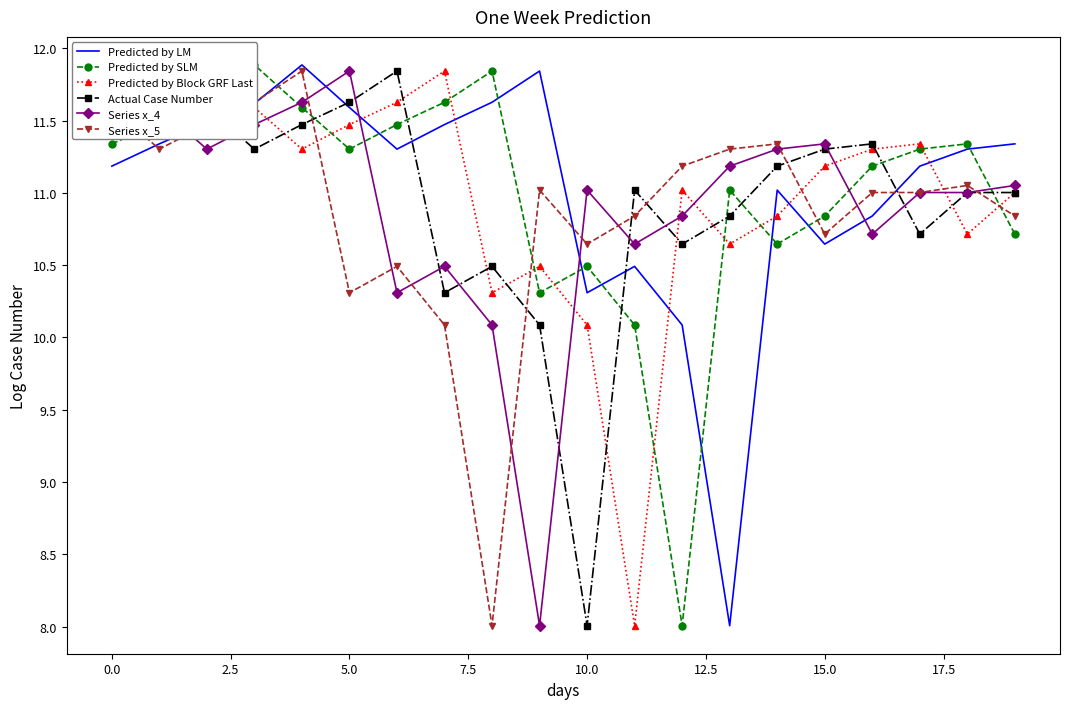

What is the minimum value for Predicted by LM?

8.0